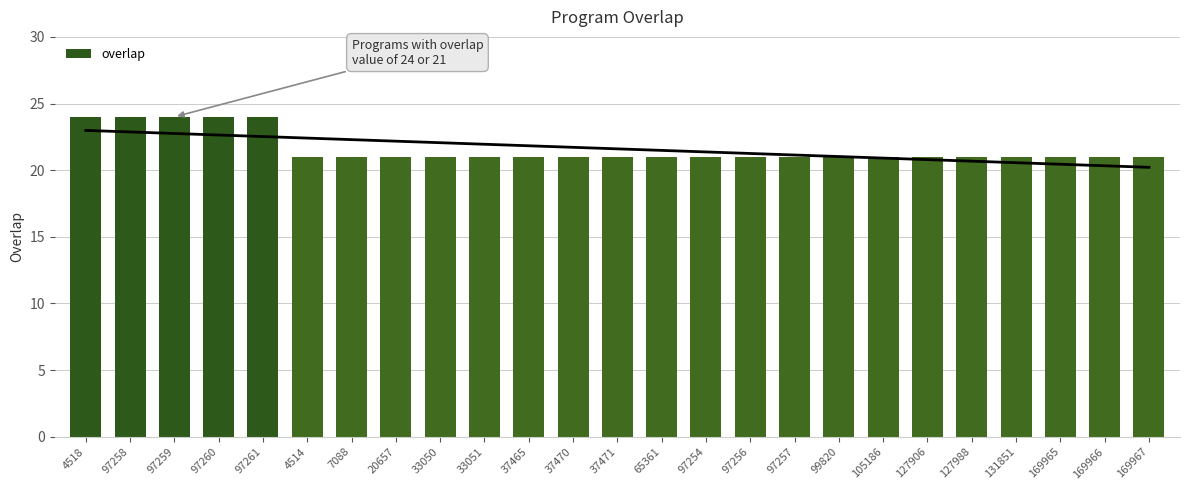

Count the number of data series in this chart.

1